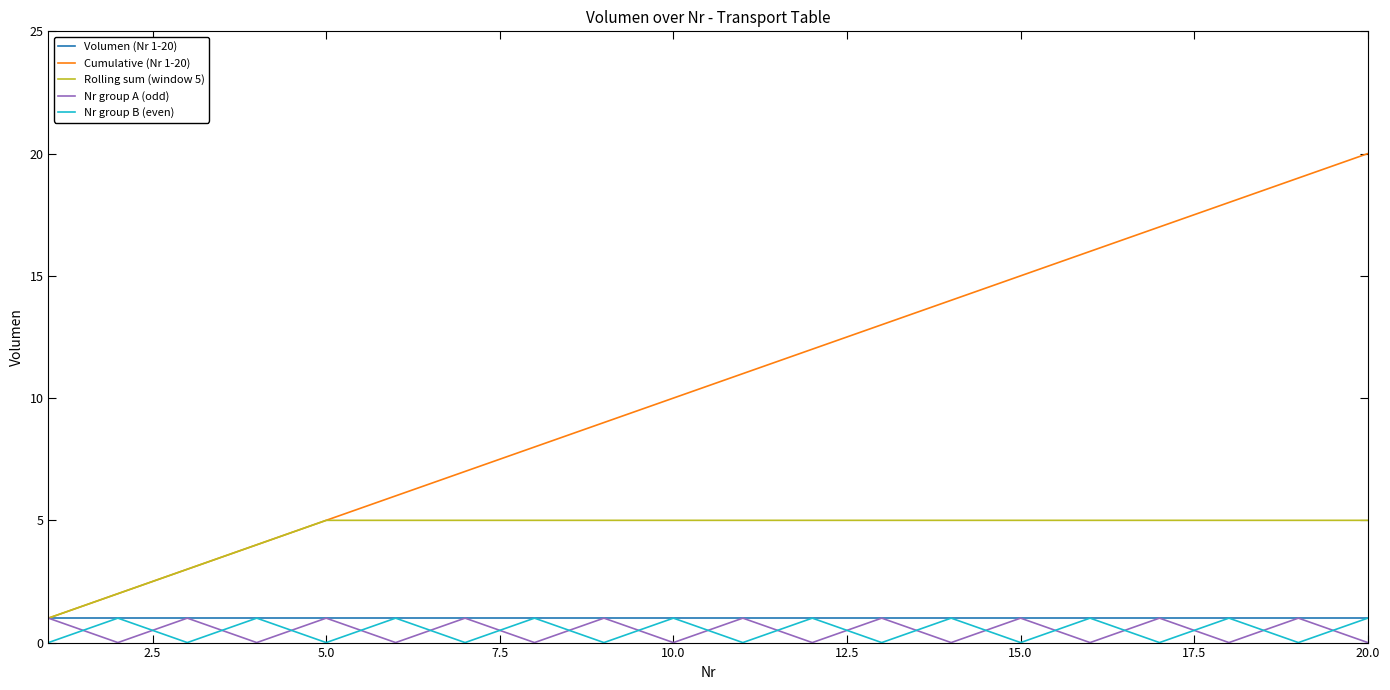

In Nr group B (even), how many points are higher than both neighbors (excluding endpoints)?

9